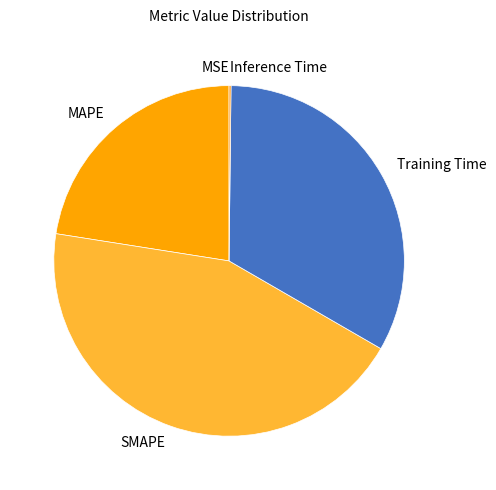

What is the largest slice in the pie chart?

SMAPE